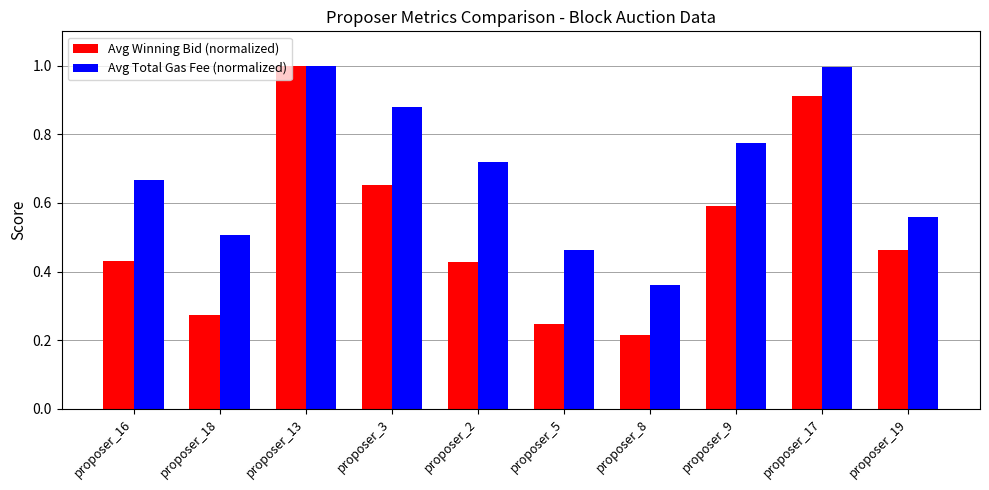

True or false: Avg Winning Bid (normalized) has a value of 1.0 at proposer_13.

True